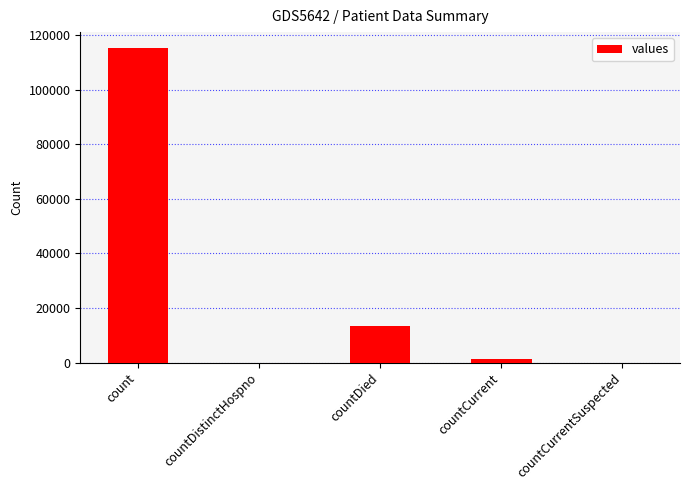

Where does the data first go above 1383?

count